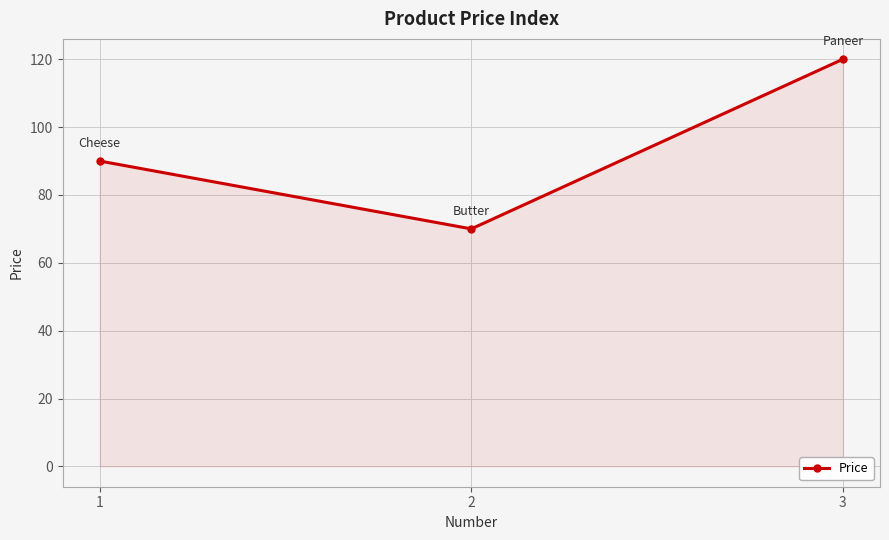

Rank the categories by value from lowest to highest.

2, 1, 3